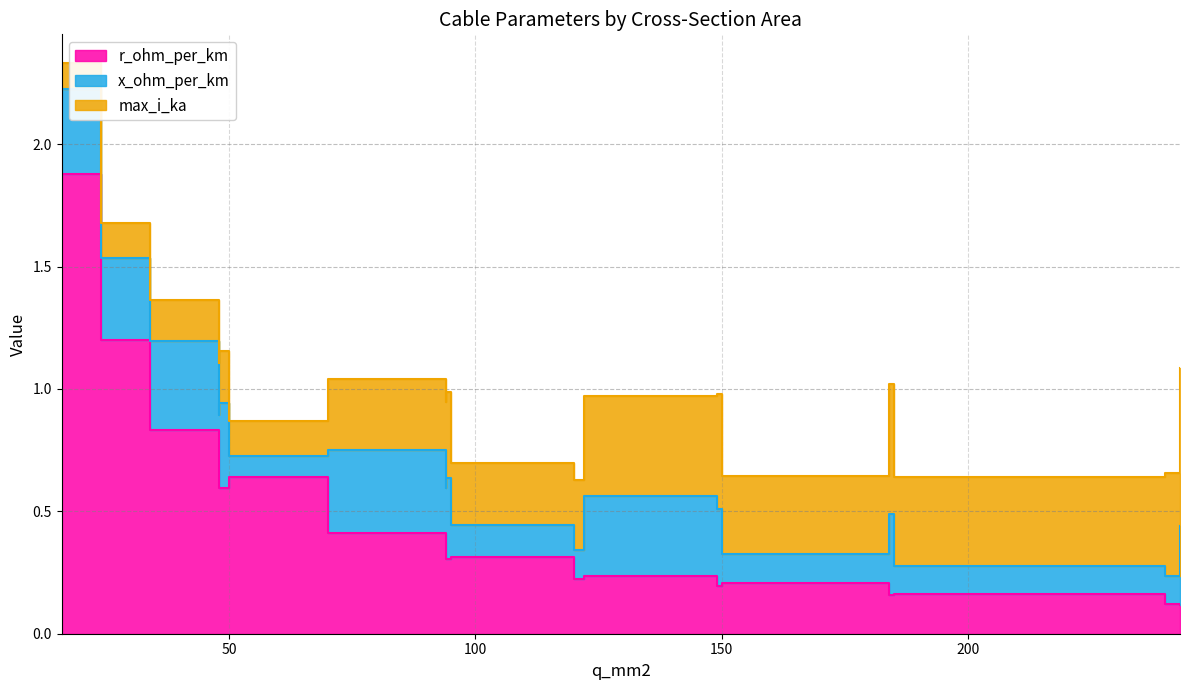

What is the difference between the second highest and second lowest values in the max_i_ka series?

0.4